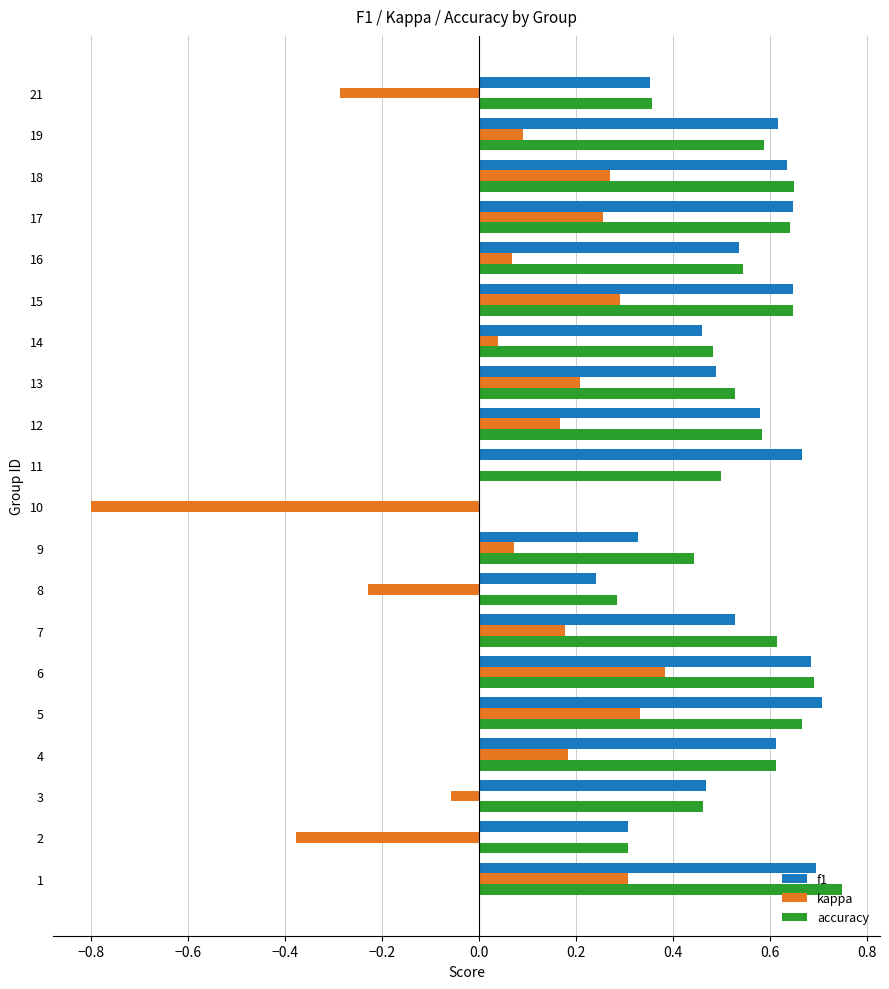

What are all the series names shown in the legend?

f1, kappa, accuracy